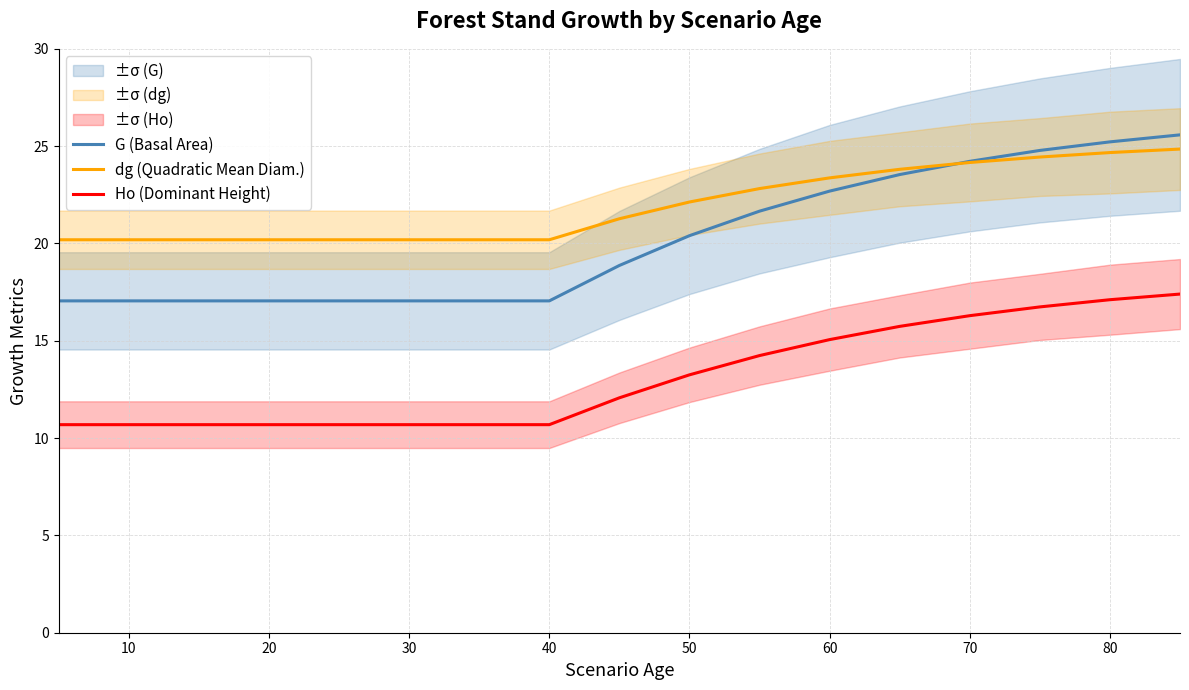

True or false: G (Basal Area) has a value of 6.1 at 60.

False